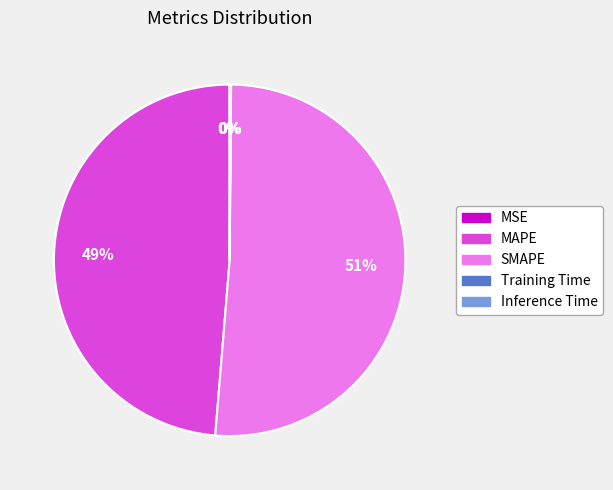

Is it true that SMAPE is 65% of the pie?

False